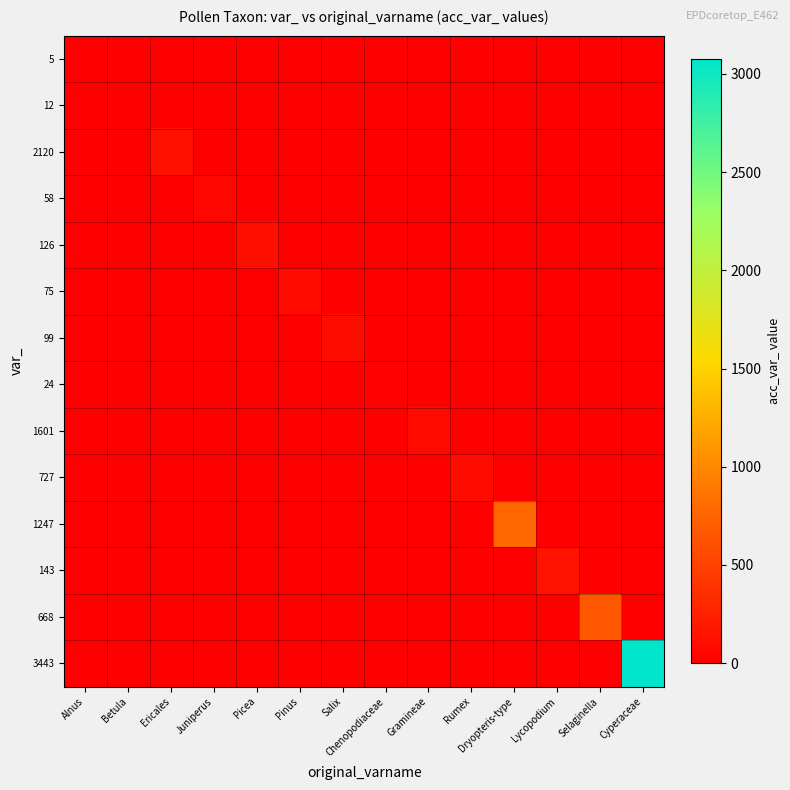

At which category does the chart reach its peak across all series?

Cyperaceae